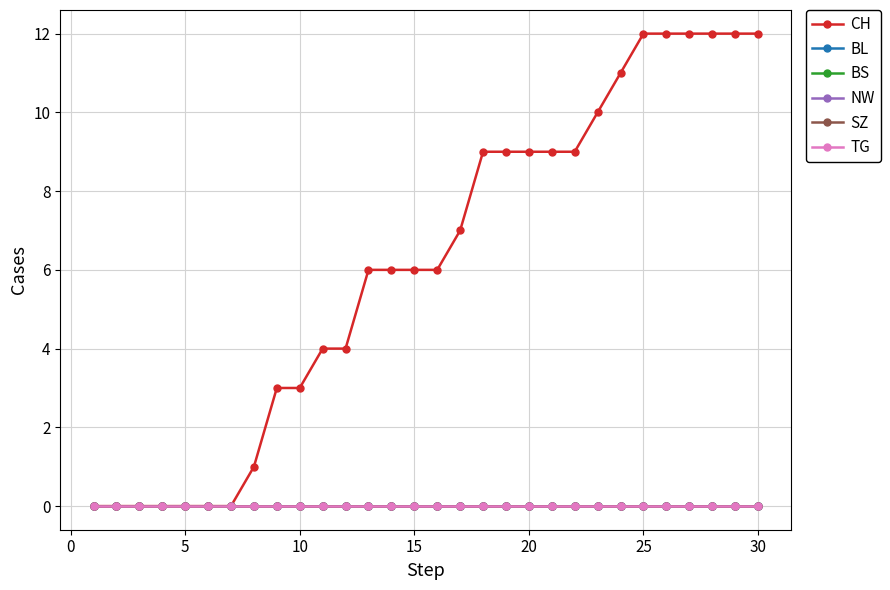

True or false: SZ and TG intersect in this chart.

False